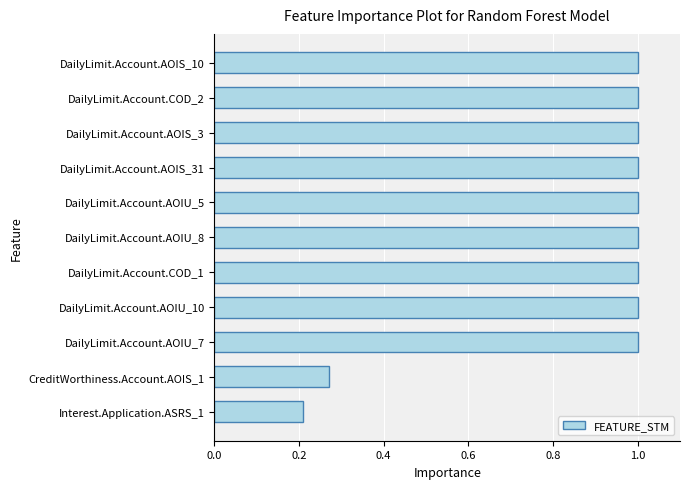

What is the change in value from DailyLimit.Account.AOIU_7 to Interest.Application.ASRS_1?

-0.8